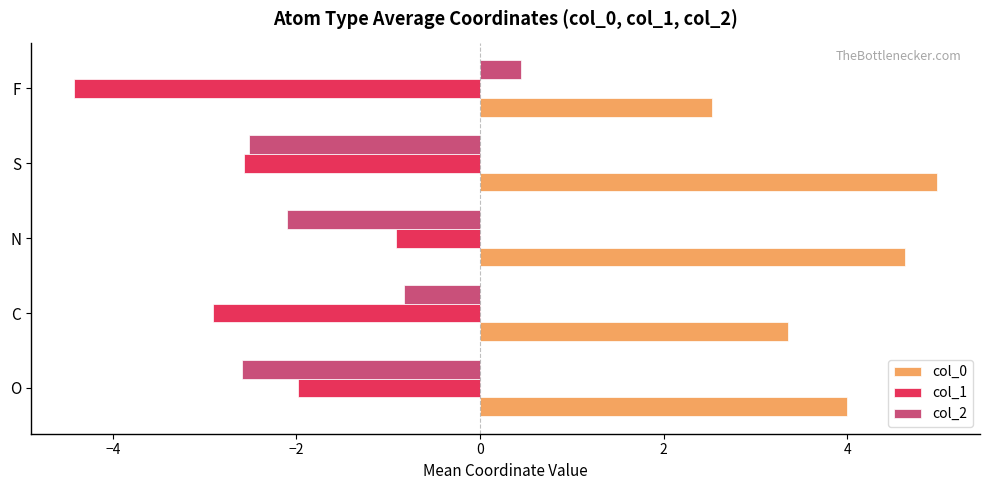

How many distinct data groups are displayed?

3